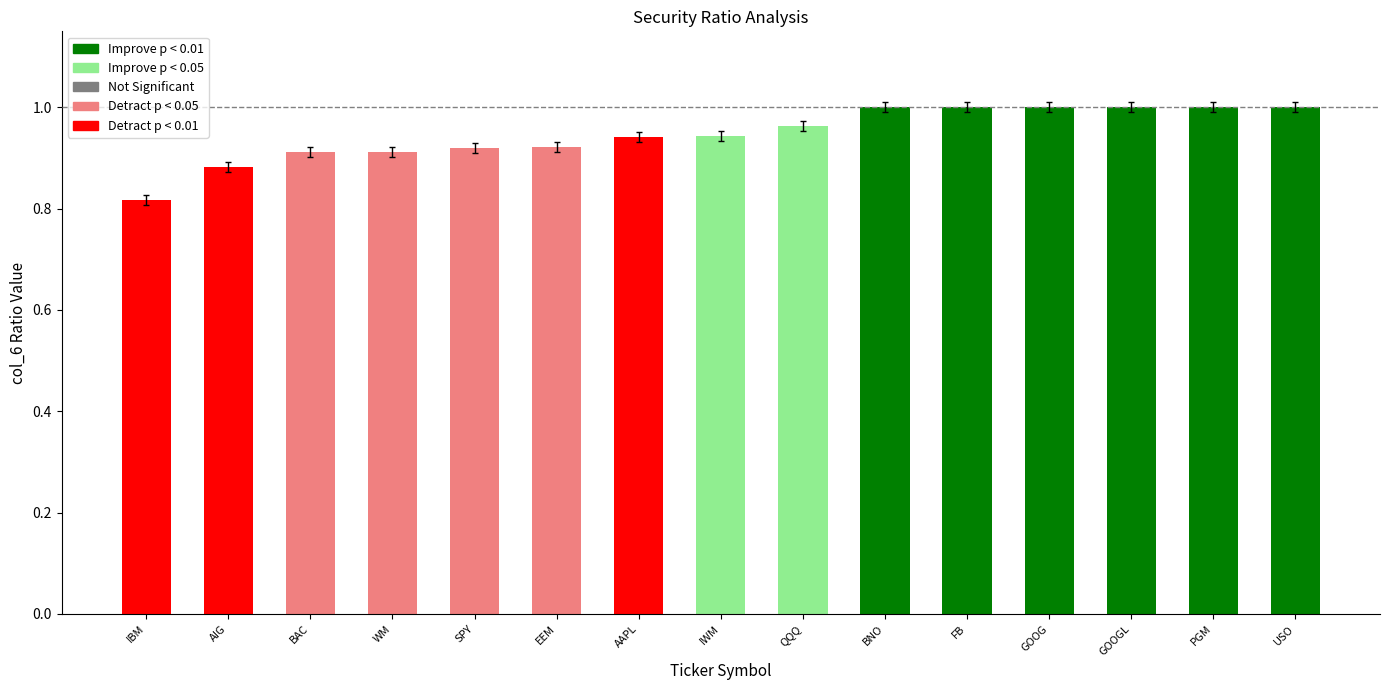

What is the sum of the values at GOOG and EEM?

1.9